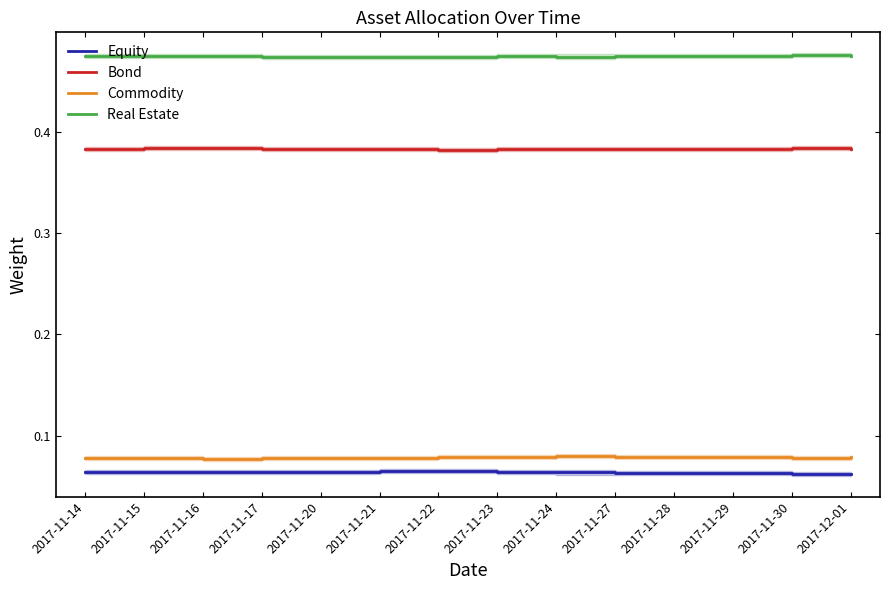

Does the chart have visible grid lines?

No